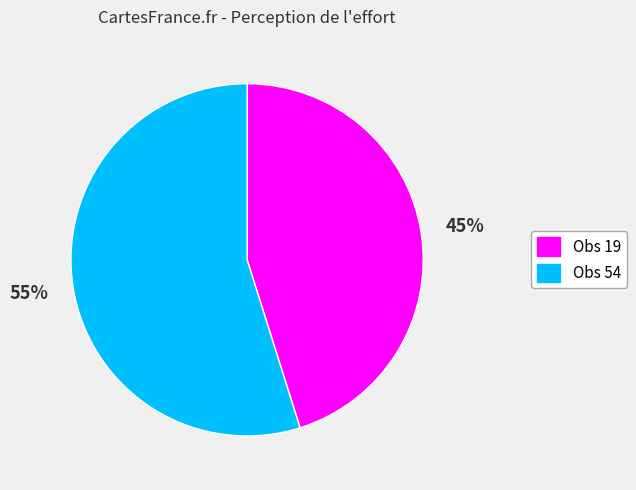

To the nearest percent, what is the average slice percentage?

50%